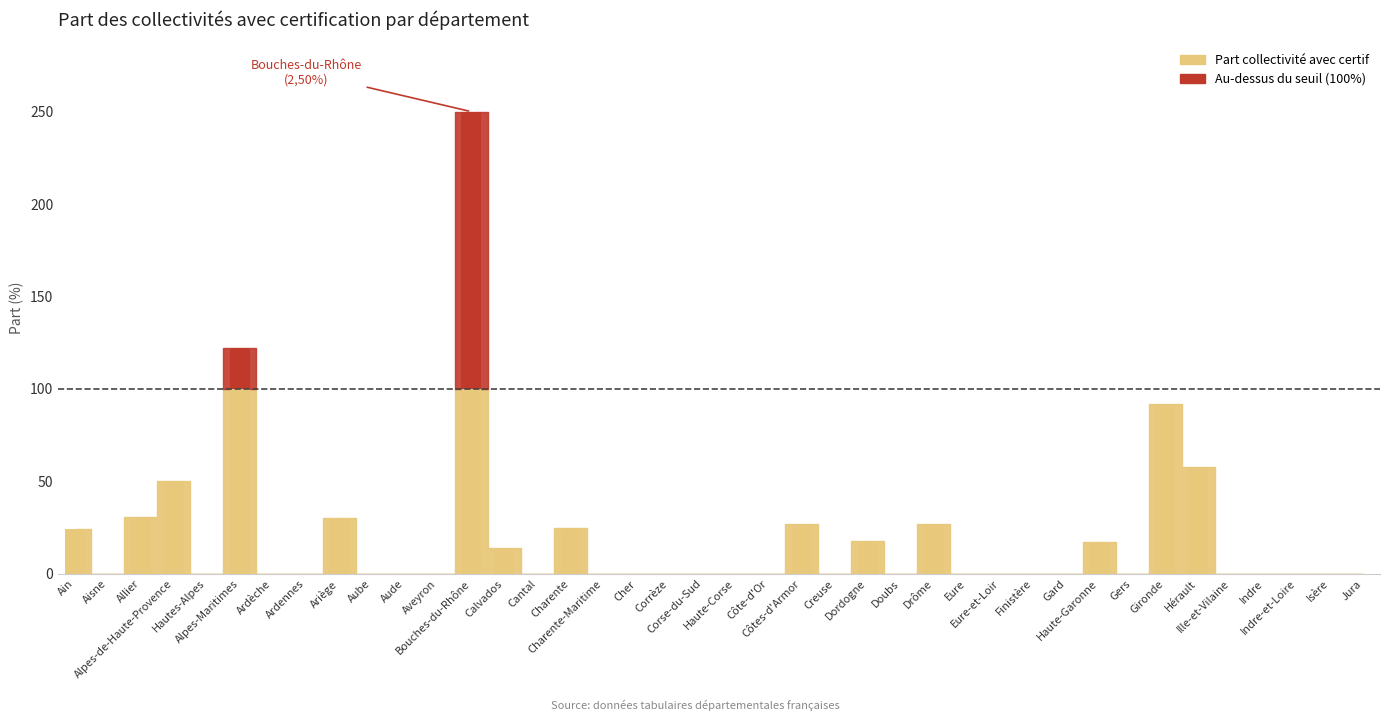

Reading right to left, transcribe all the data shown in this chart.

0	0	0	0	0	58	92	0	17	0	0	0	0	27	0	18	0	27	0	0	0	0	0	0	25	0	14	250	0	0	0	30	0	0	122	0	50	31	0	24